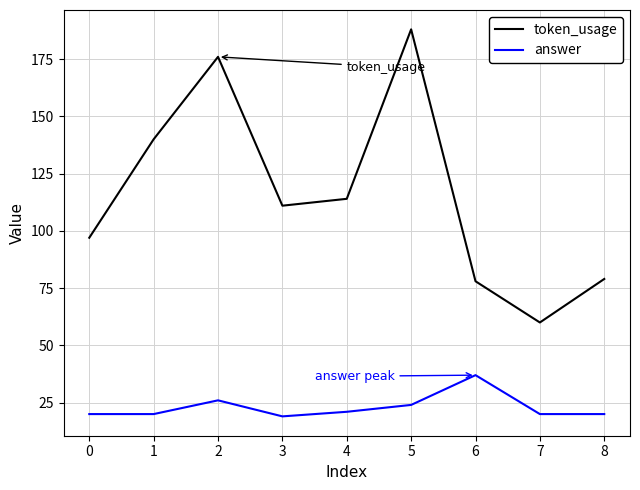

List the series in order of their peak value, highest first.

token_usage, answer